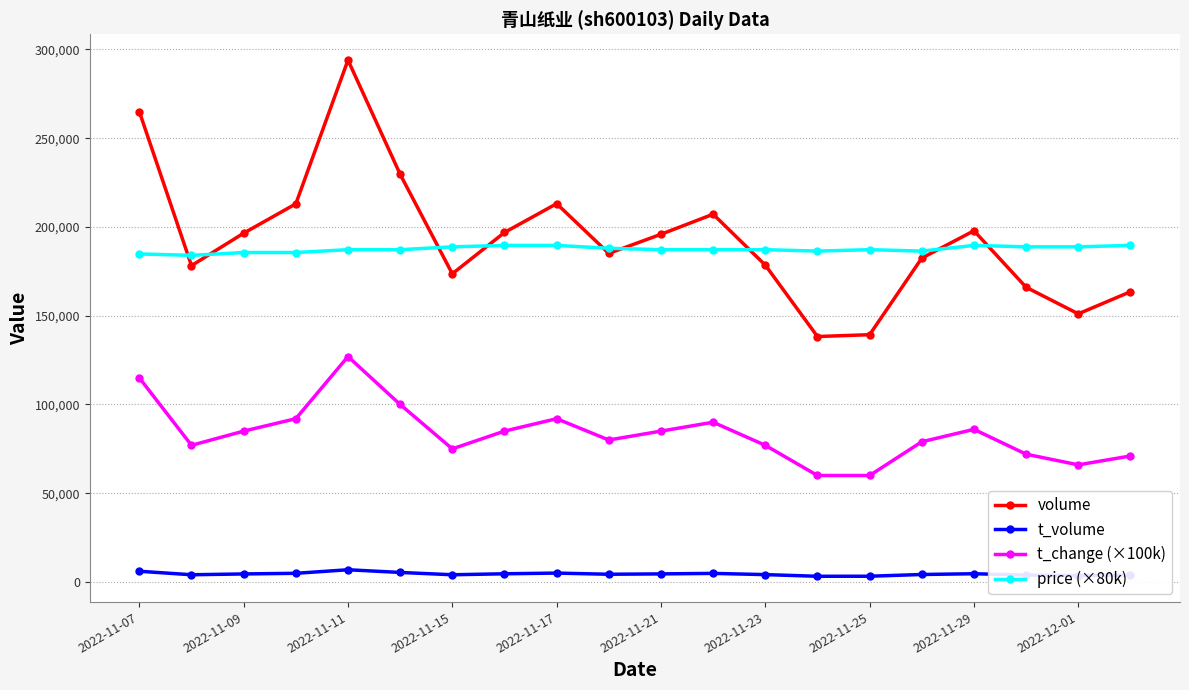

Which series has the largest range (max minus min)?

volume